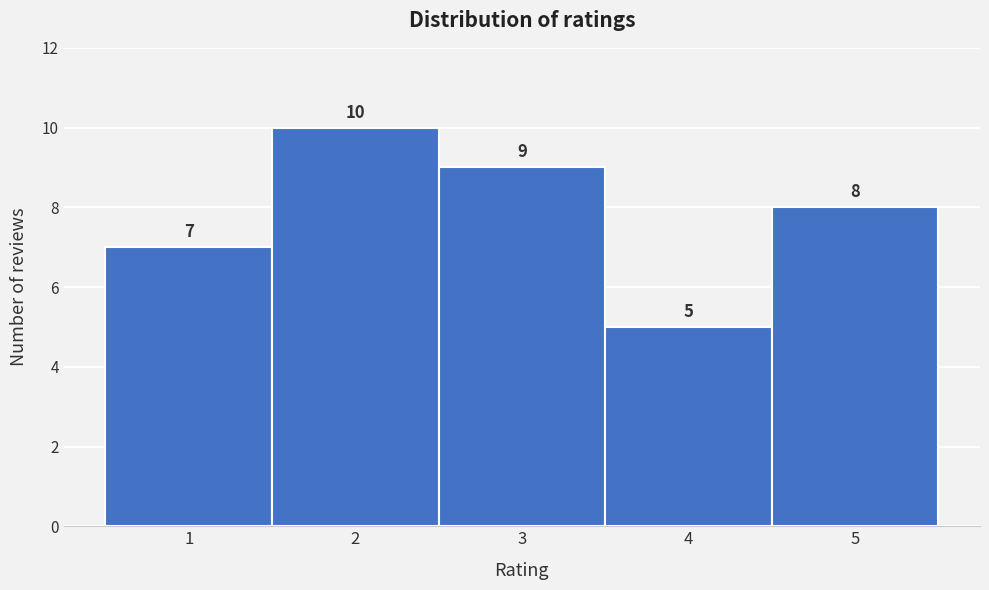

Reading left to right, list every bar in this chart as the range it spans on the x-axis followed by its height.

0.5 to 1.5: 7
1.5 to 2.5: 10
2.5 to 3.5: 9
3.5 to 4.5: 5
4.5 to 5.5: 8